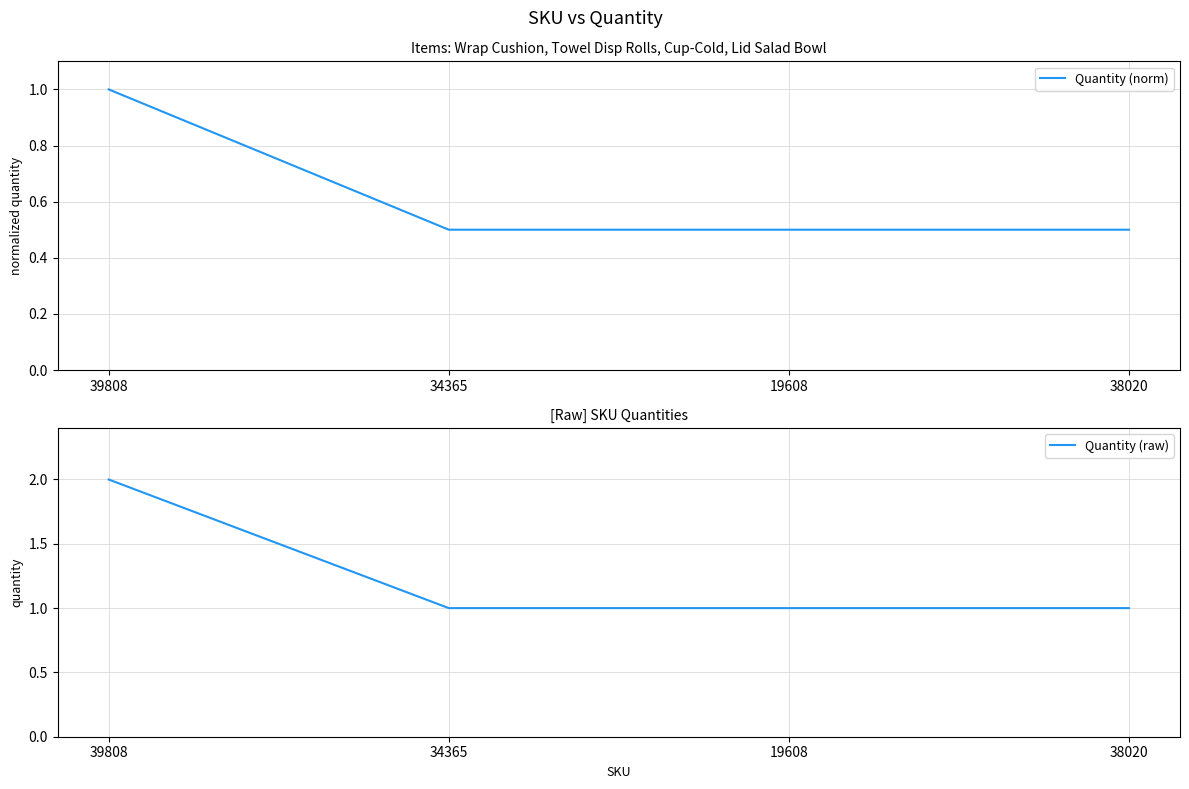

Which has a higher value, 39808 or 19608?

39808